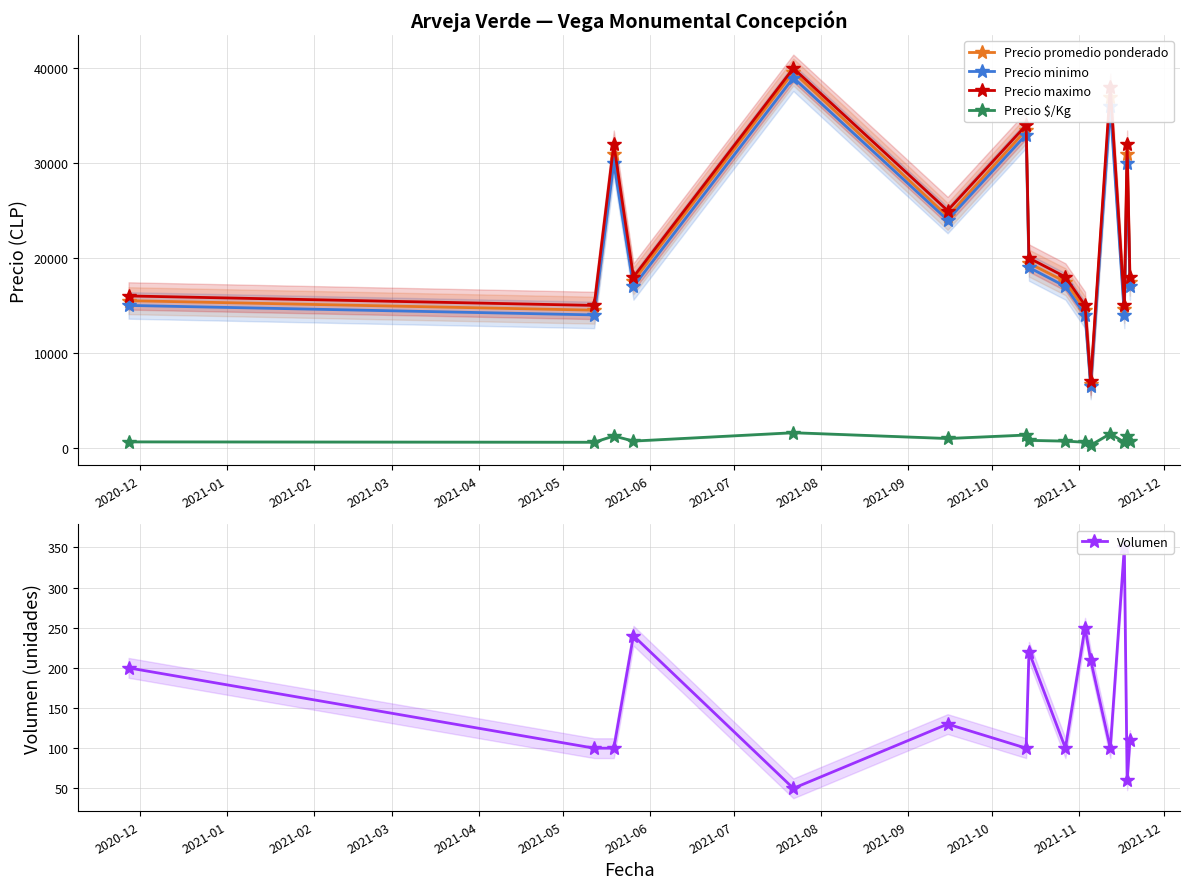

Which series has the largest range (max minus min)?

Precio maximo